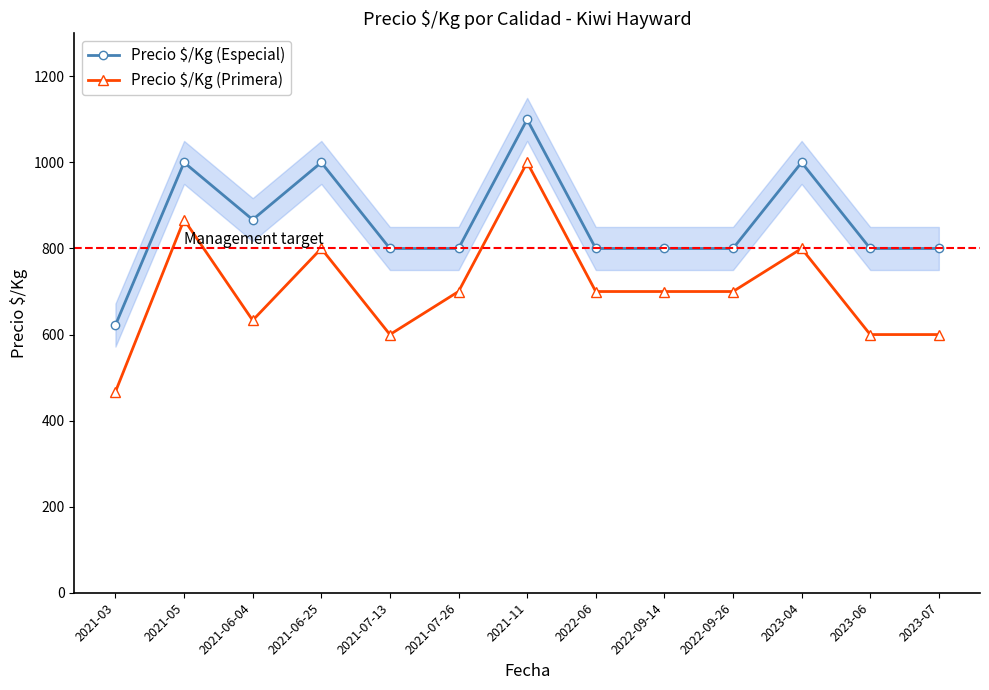

Reading right to left, transcribe all the data shown in this chart.

Precio $/Kg (Especial): 2023-07=800	2023-06=800	2023-04=1000	2022-09-26=800	2022-09-14=800	2022-06=800	2021-11=1100	2021-07-26=800	2021-07-13=800	2021-06-25=1000	2021-06-04=867	2021-05=1000	2021-03=622
Precio $/Kg (Primera): 2023-07=600	2023-06=600	2023-04=800	2022-09-26=700	2022-09-14=700	2022-06=700	2021-11=1000	2021-07-26=700	2021-07-13=600	2021-06-25=800	2021-06-04=633	2021-05=867	2021-03=467